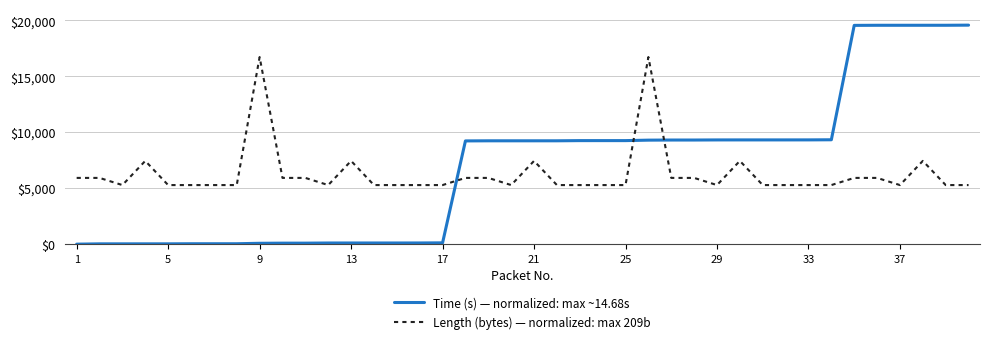

How many lines are shown in the chart?

2